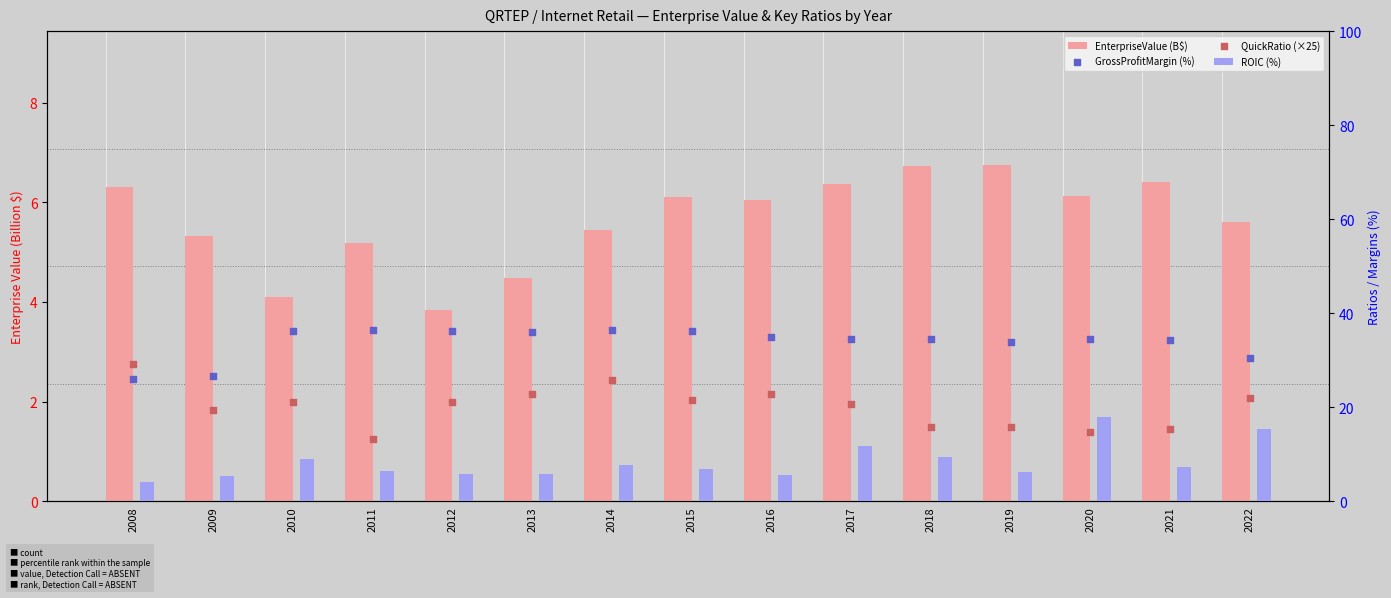

Which series reaches the minimum Y coordinate?

EnterpriseValue (B$)